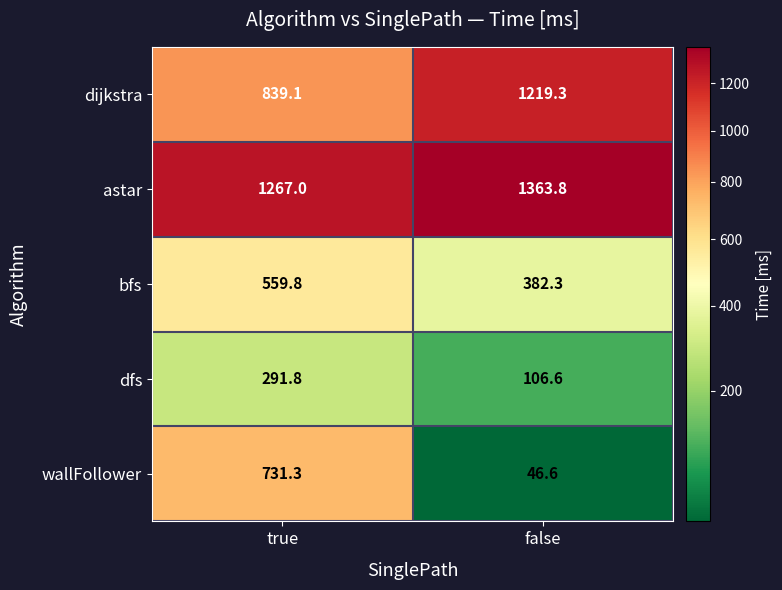

Reading left to right, transcribe all the data shown in this chart.

dijkstra: 839.1	1219.3
astar: 1267.0	1363.8
bfs: 559.8	382.3
dfs: 291.8	106.6
wallFollower: 731.3	46.6